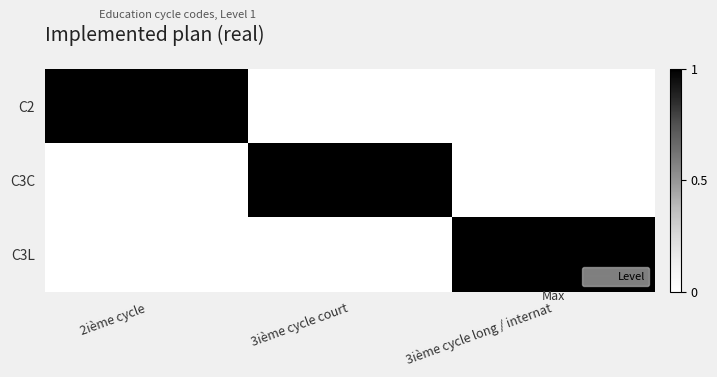

Which label corresponds to the largest value in the chart?

2ième cycle